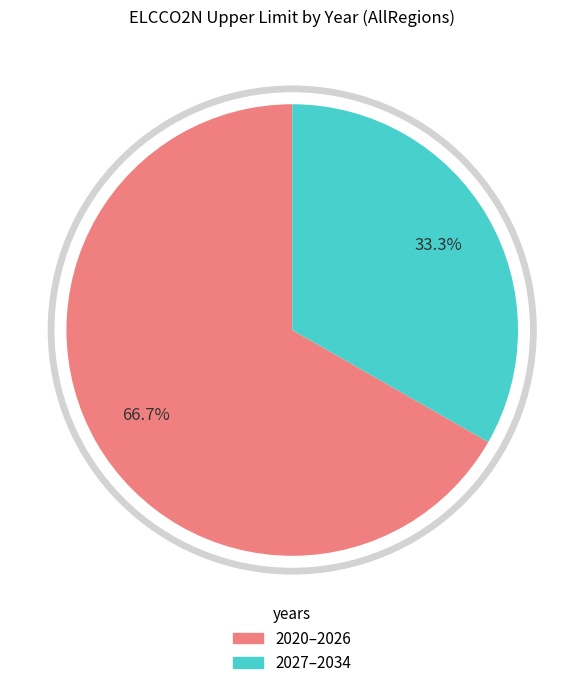

The 2026 slice represents 21% of the pie. True or false?

False